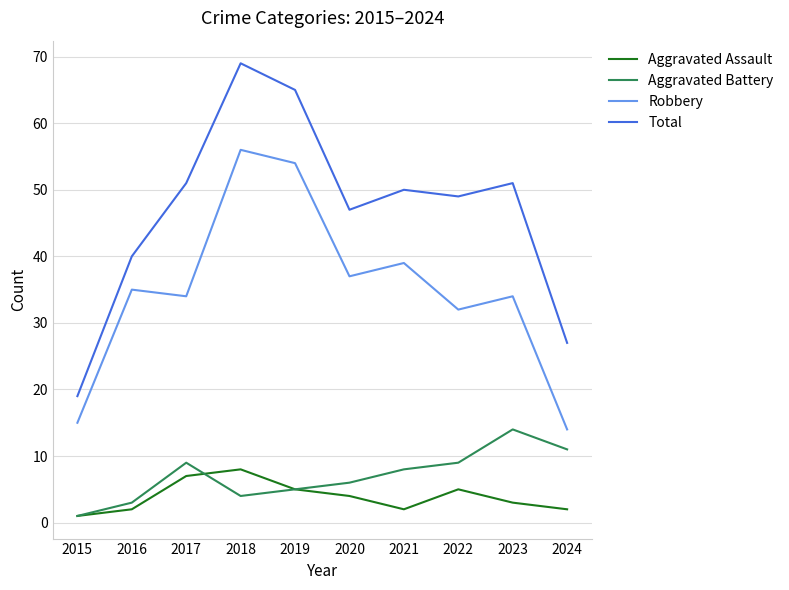

Which category has the highest value across all series?

2018